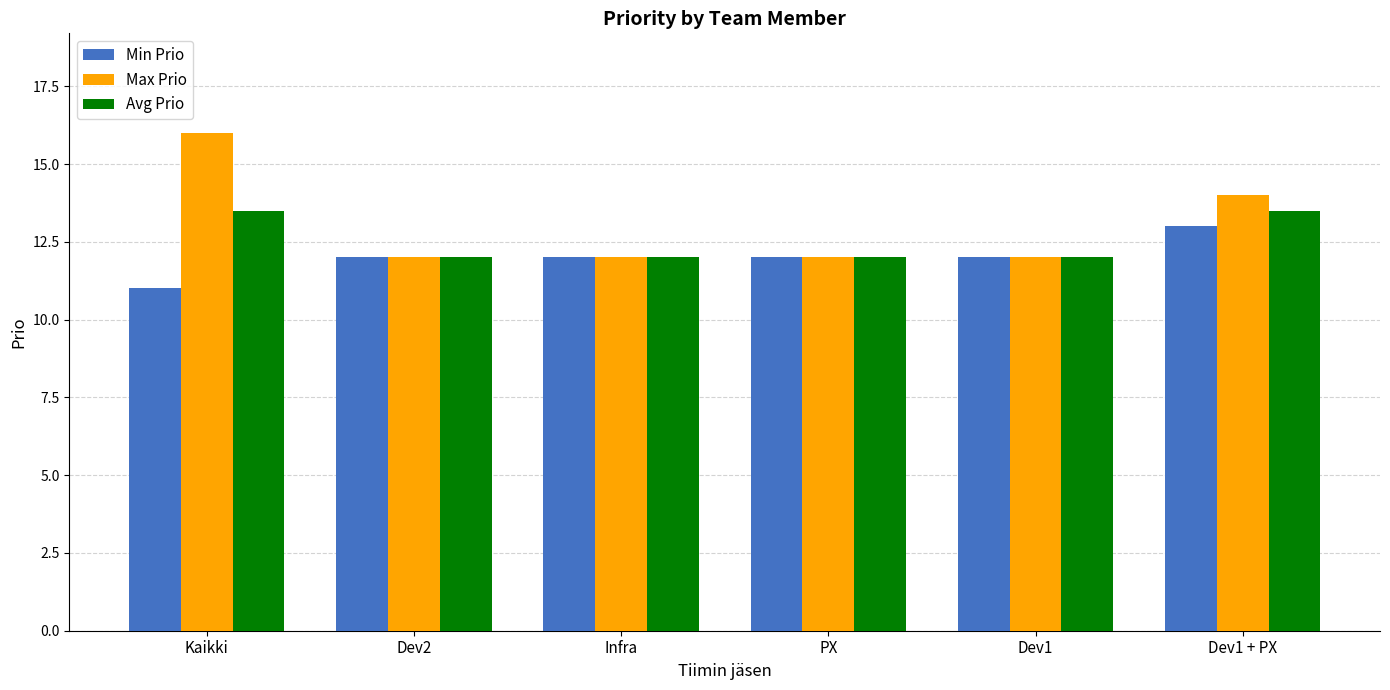

How many Min Prio values are between 12 and 13?

5